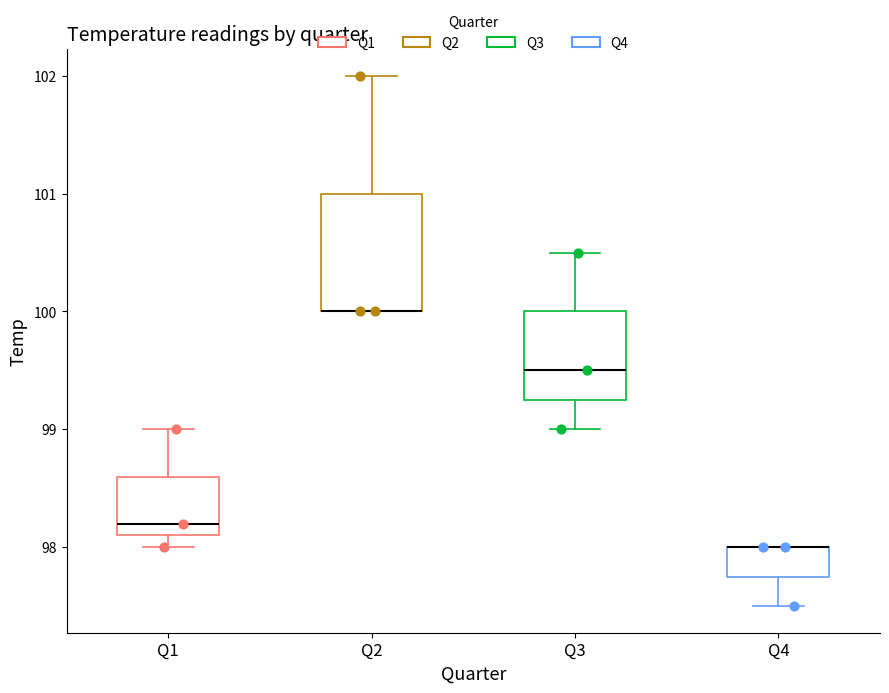

Reading left to right, transcribe this box plot: for each box, give where its median line is, the range the box spans, and where its two whiskers end, as read against the y-axis. The values are not printed on the chart, so give them approximately, as read against the axis.

Q1: median 98.2, box 98.1 to 98.6, whiskers 98.0 to 99.0
Q2: median 100.0 (drawn on the box's lower edge), box 100.0 to 101.0, whiskers 100.0 to 102.0
Q3: median 99.5, box 99.3 to 100.0, whiskers 99.0 to 100.5
Q4: median 98.0 (drawn on the box's upper edge), box 97.8 to 98.0, whiskers 97.5 to 98.0